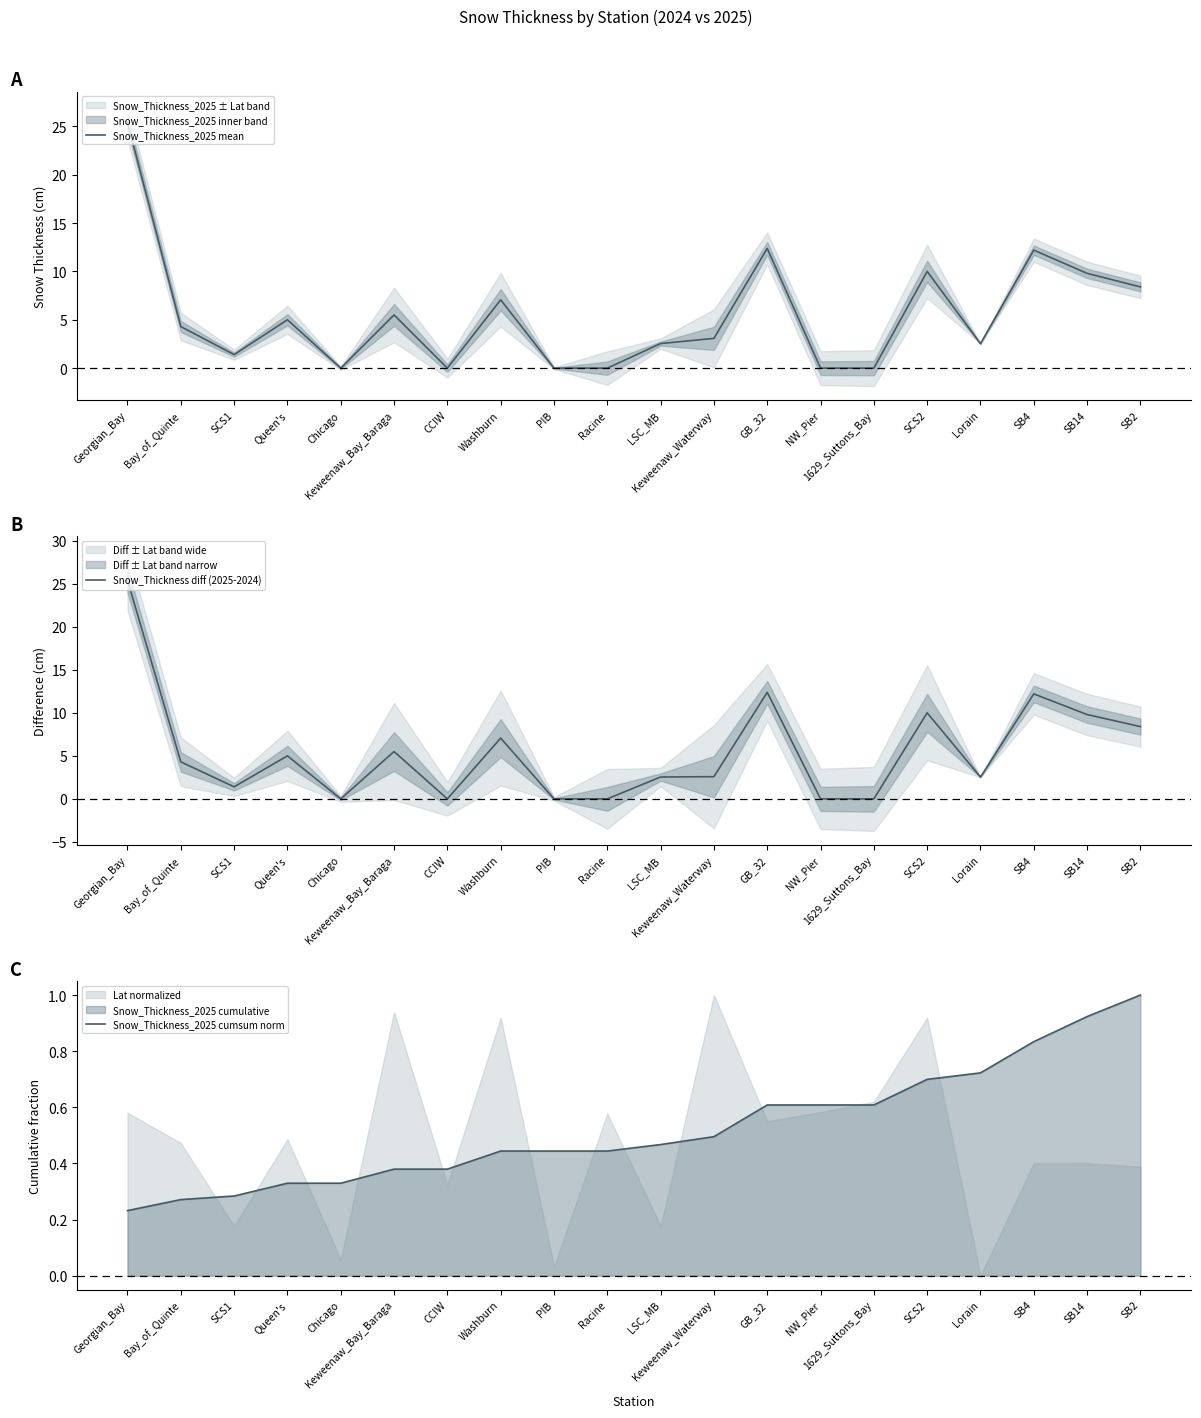

Reading left to right, transcribe all the data shown in this chart.

Snow_Thickness_2025 mean: Georgian_Bay=25.4	Bay_of_Quinte=4.3	SCS1=1.4	Queen's=5.0	Chicago=0.0	Keweenaw_Bay_Baraga=5.5	CCIW=0.0	Washburn=7.1	PIB=0.0	Racine=0.0	LSC_MB=2.5	Keweenaw_Waterway=3.1	GB_32=12.4	NW_Pier=0.0	1629_Suttons_Bay=0.0	SCS2=10.0	Lorain=2.5	SB4=12.2	SB14=9.8	SB2=8.4
Snow_Thickness diff (2025-2024): Georgian_Bay=25.4	Bay_of_Quinte=4.3	SCS1=1.4	Queen's=5.0	Chicago=0.0	Keweenaw_Bay_Baraga=5.5	CCIW=0.0	Washburn=7.1	PIB=0.0	Racine=0.0	LSC_MB=2.5	Keweenaw_Waterway=2.6	GB_32=12.4	NW_Pier=0.0	1629_Suttons_Bay=0.0	SCS2=10.0	Lorain=2.5	SB4=12.2	SB14=9.8	SB2=8.4
Snow_Thickness_2025 cumsum norm: Georgian_Bay=0.2	Bay_of_Quinte=0.3	SCS1=0.3	Queen's=0.3	Chicago=0.3	Keweenaw_Bay_Baraga=0.4	CCIW=0.4	Washburn=0.4	PIB=0.4	Racine=0.4	LSC_MB=0.5	Keweenaw_Waterway=0.5	GB_32=0.6	NW_Pier=0.6	1629_Suttons_Bay=0.6	SCS2=0.7	Lorain=0.7	SB4=0.8	SB14=0.9	SB2=1.0